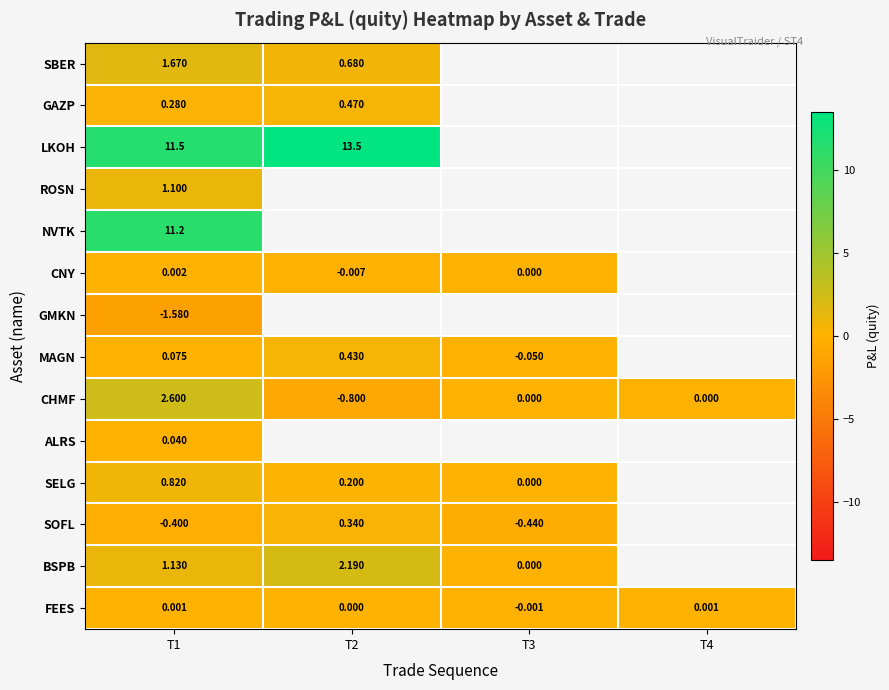

Between T2 and T1, which is larger?

T1